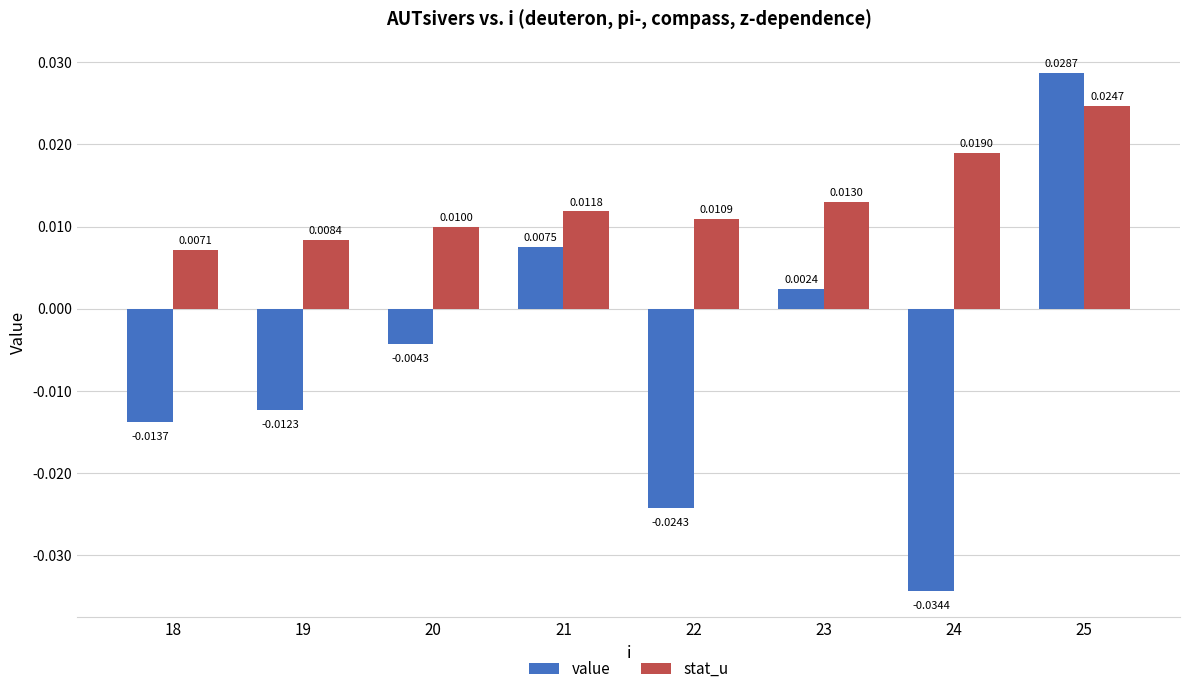

Rank the categories by stat_u value from highest to lowest.

25, 24, 23, 21, 22, 20, 19, 18